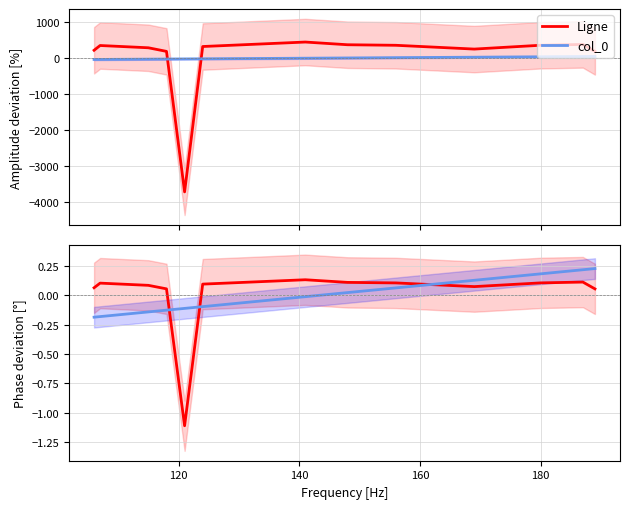

Does the chart display data point markers on the line(s)?

No